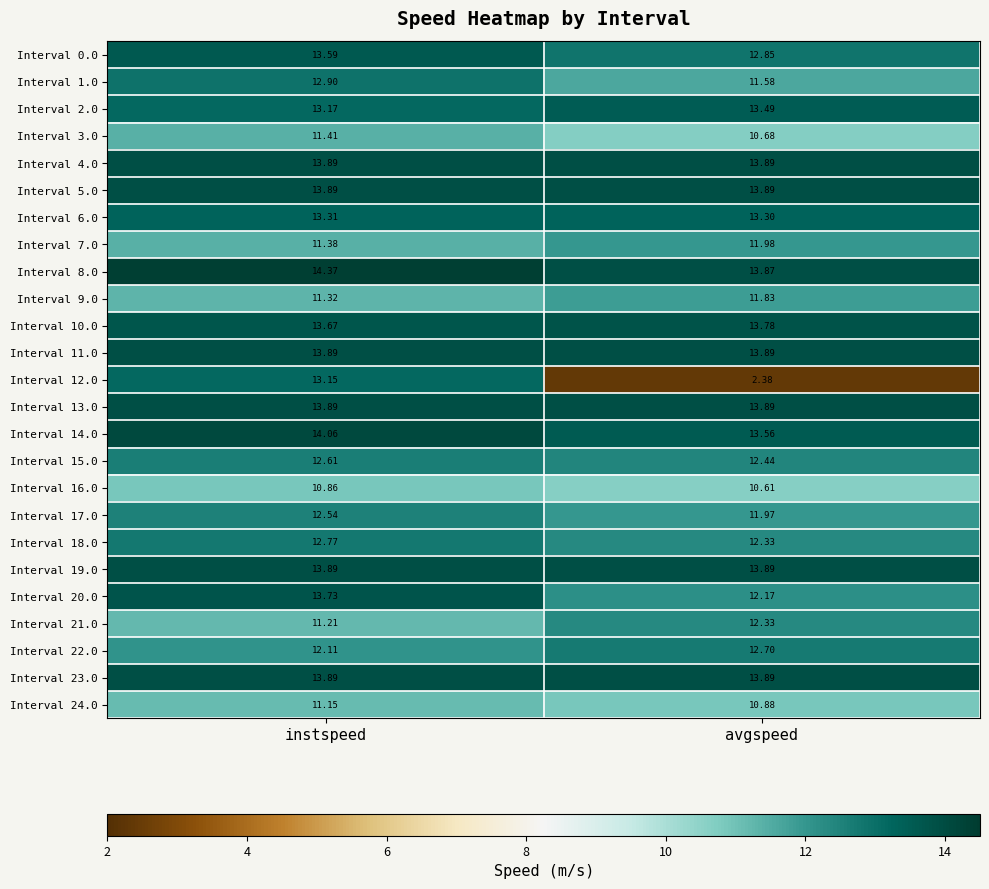

At which category does the chart reach its peak across all series?

instspeed